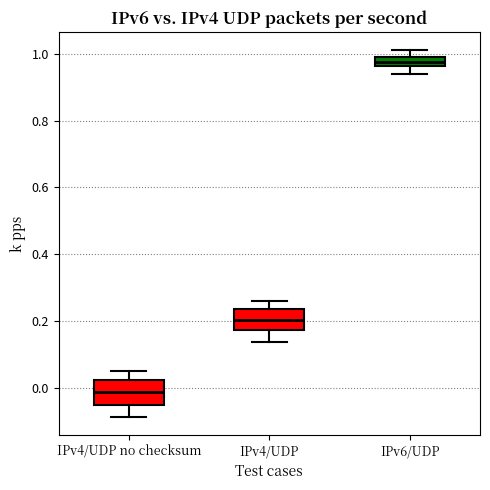

Where is the upper edge of the box for IPv4/UDP no checksum on the y-axis? The values are not printed on the chart, so give them approximately, as read against the axis.

0.02